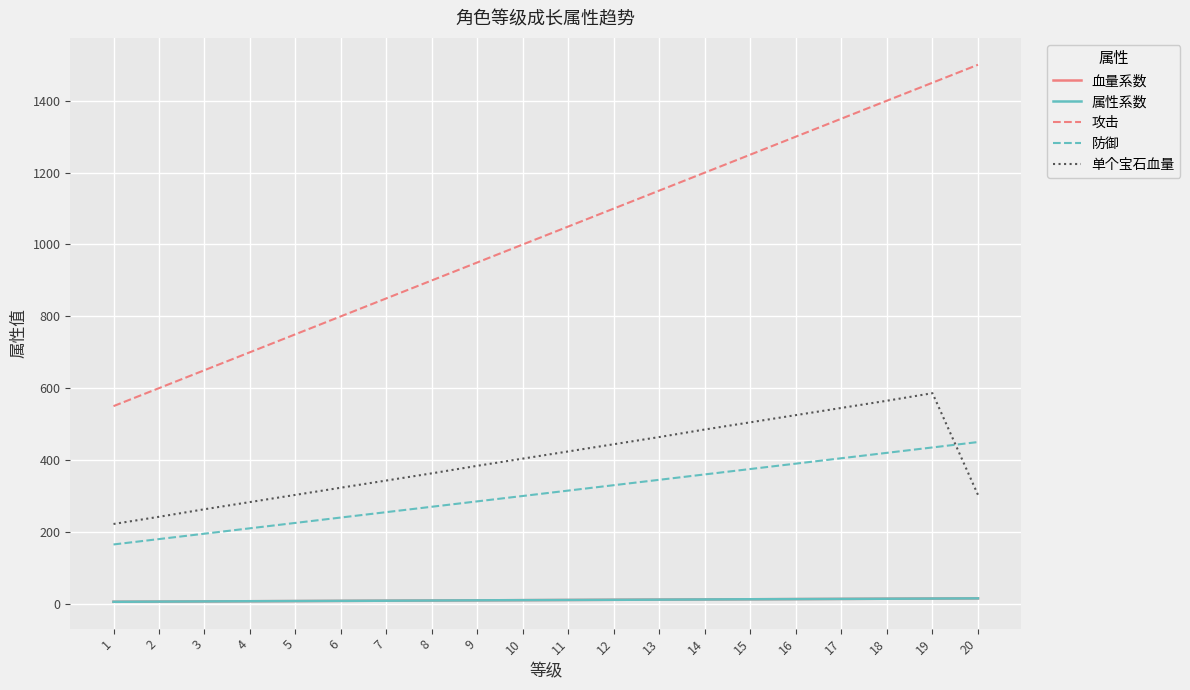

What is the sum of all 属性系数 values?

205.0